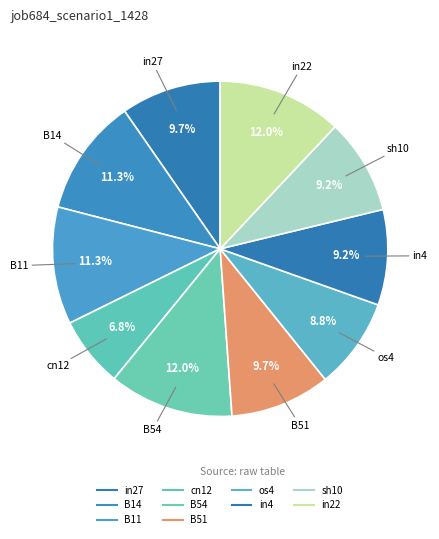

Count the number of slices in the pie.

10